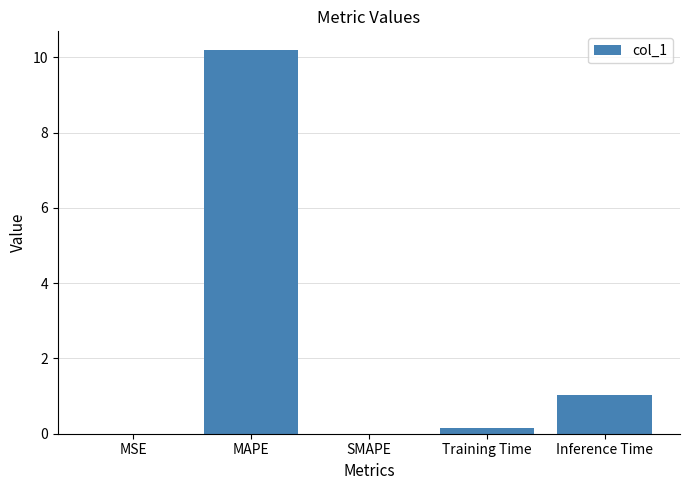

What is the sum of the values at Inference Time and MAPE?

11.2